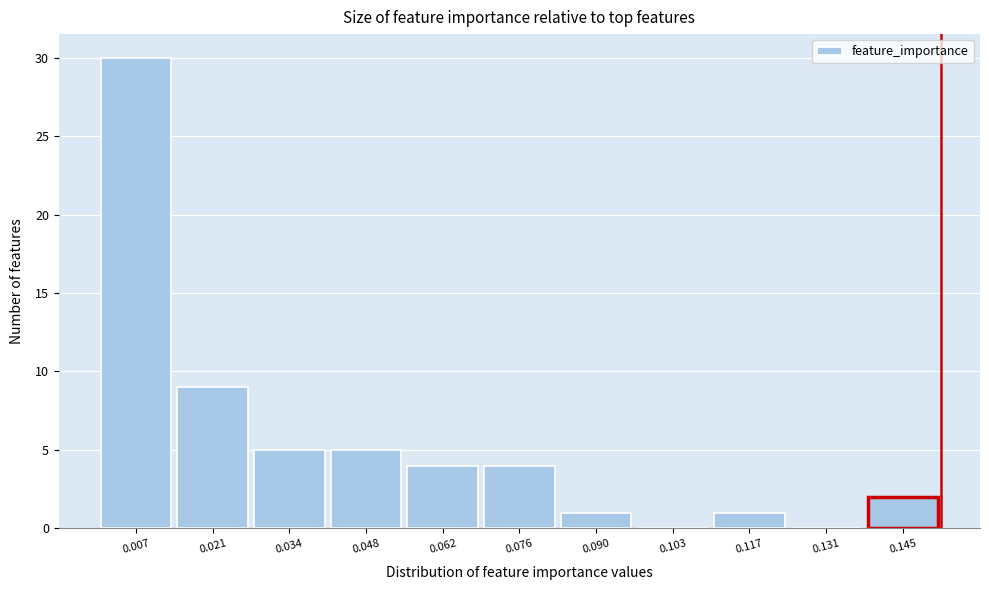

Reading left to right, transcribe this chart: for each bar, give the range it covers on the x-axis and its height. Neither the bar edges nor the heights are printed on the chart, so give them approximately, as read against the axes.

0.000 to 0.014: 30
0.014 to 0.028: 9
0.028 to 0.042: 5
0.042 to 0.056: 5
0.056 to 0.068: 4
0.068 to 0.082: 4
0.082 to 0.096: 1
0.096 to 0.110: 0
0.110 to 0.124: 1
0.124 to 0.138: 0
0.138 to 0.152: 2